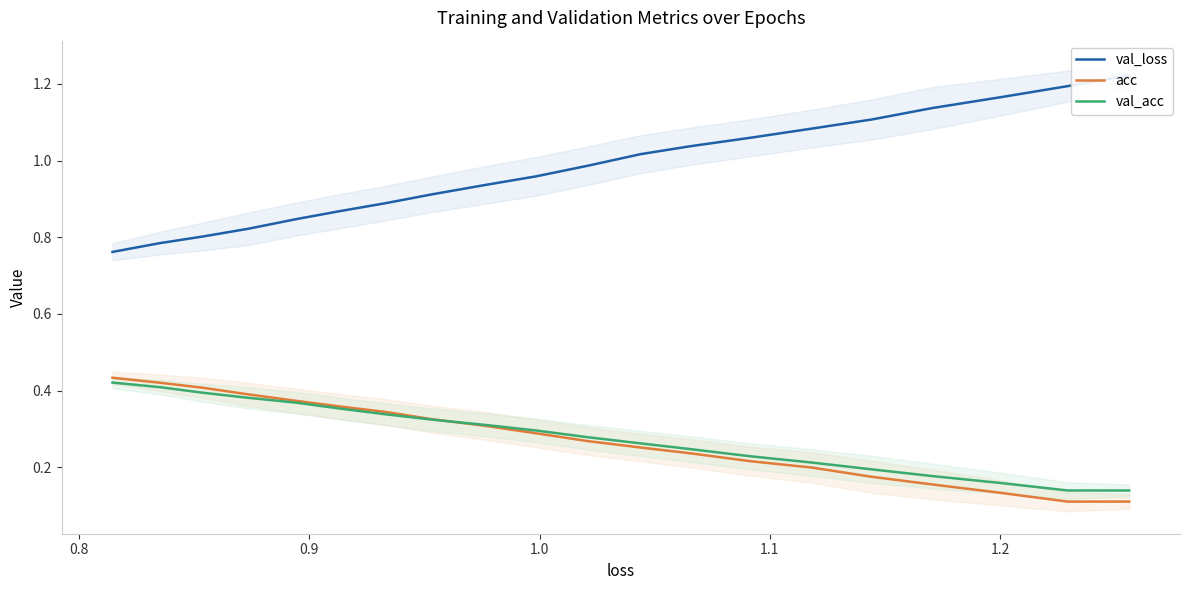

The val_acc series shows 0.5 at 13. True or false?

False